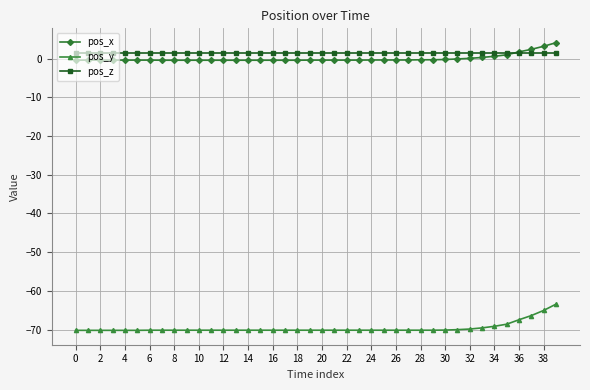

What is the greatest value displayed?

4.1